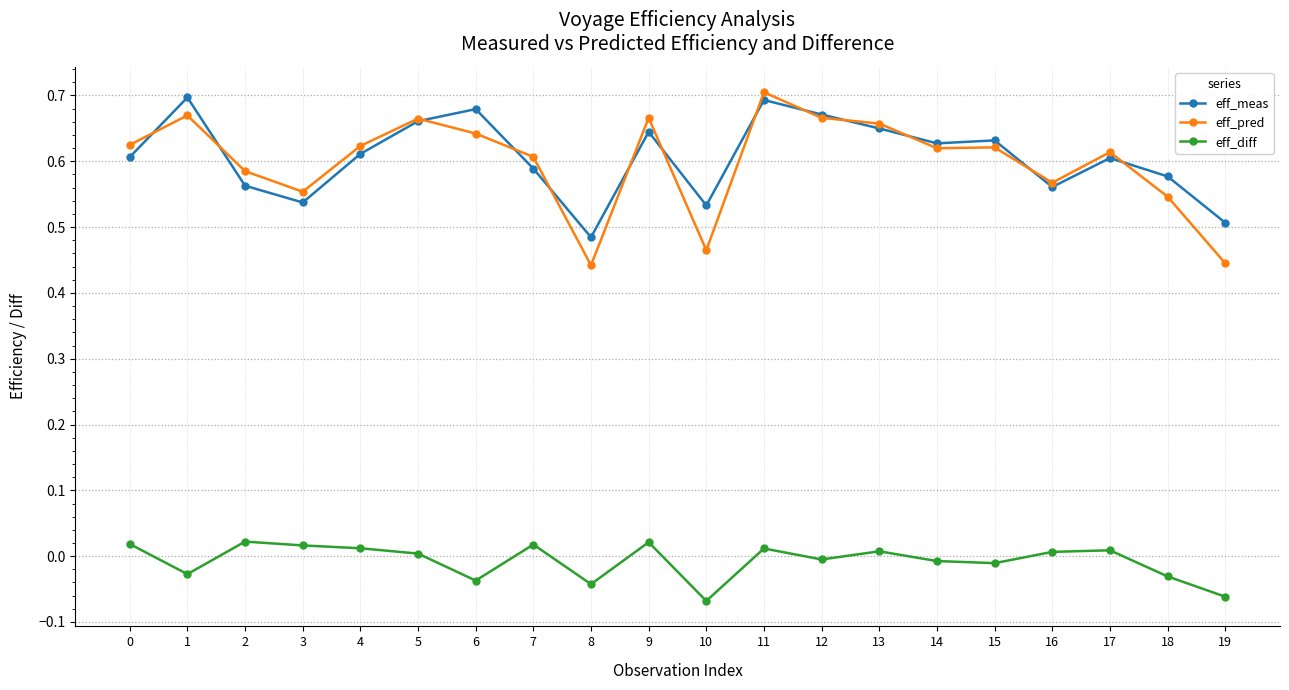

Where is the first local maximum for eff_meas?

1